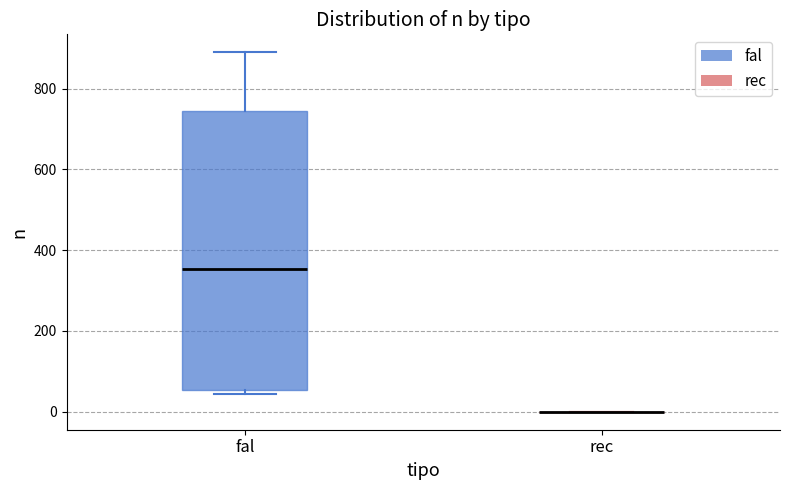

Reading left to right, read every box against the y-axis: the position of its median line, the range the box covers, and the ends of its whiskers. The values are not printed on the chart, so give them approximately, as read against the axis.

fal: median 360, box 60 to 740, whiskers 40 to 900
rec: box collapsed to a line at 0, whiskers 0 to 0